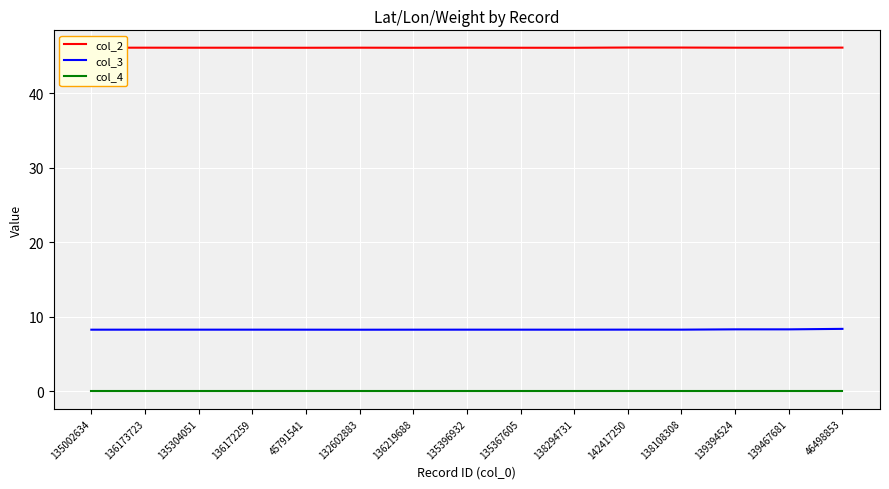

At 139394524, list the series in order from largest to smallest.

col_2, col_3, col_4